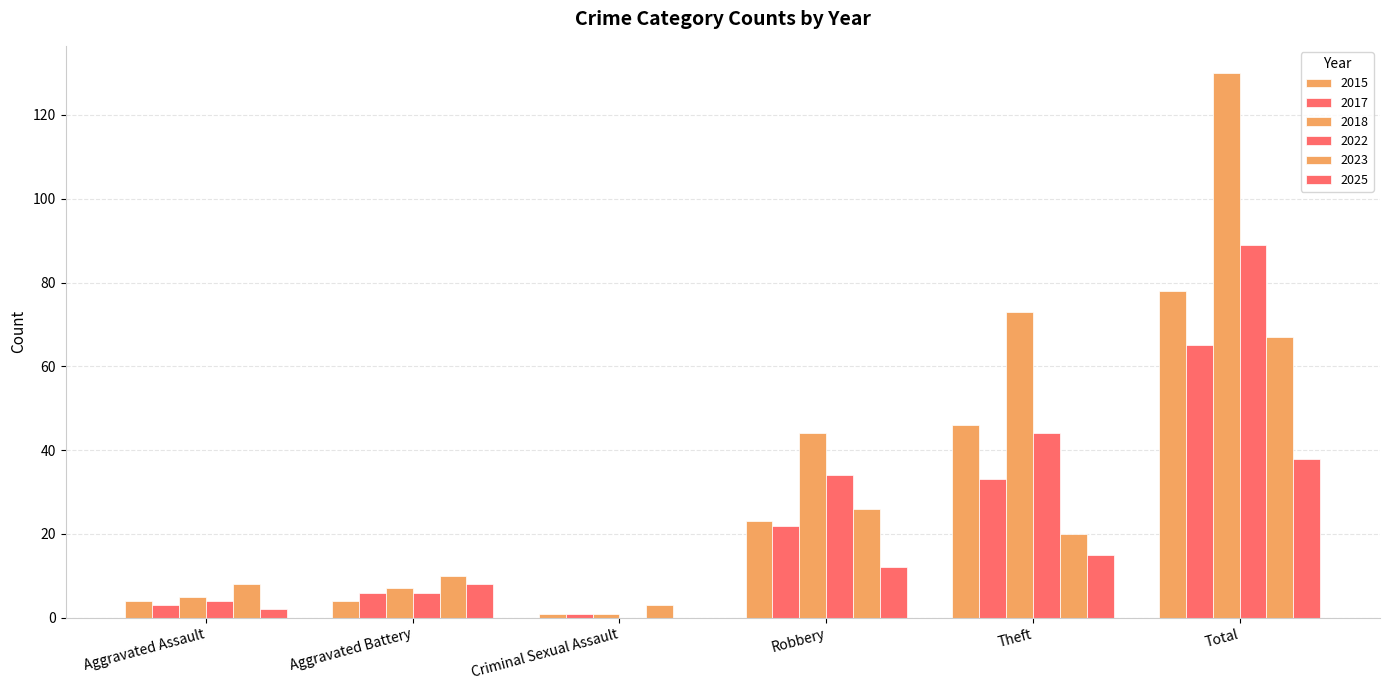

How many groups of bars are there?

6